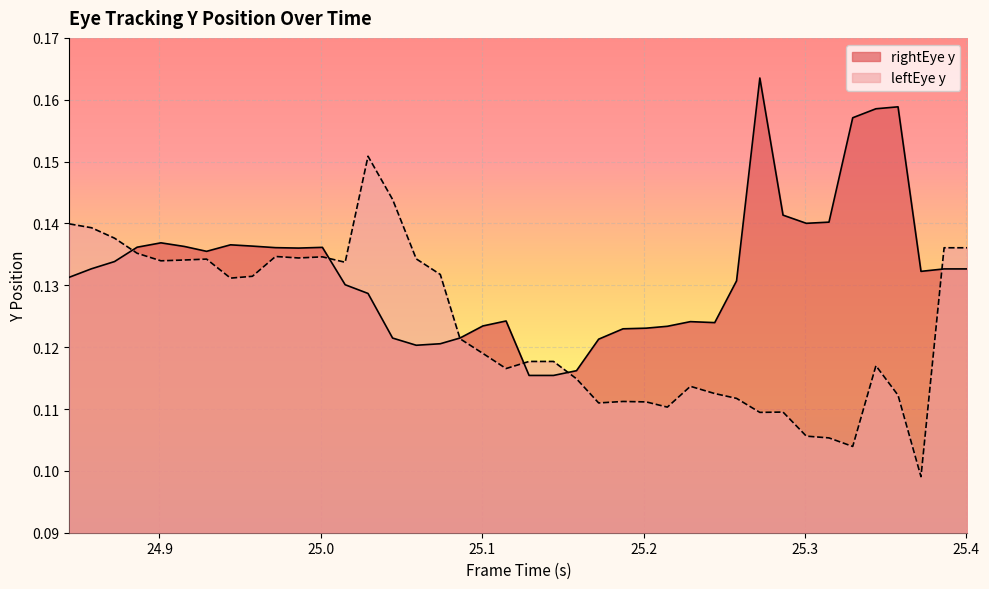

What is the maximum value shown in the chart?

0.2